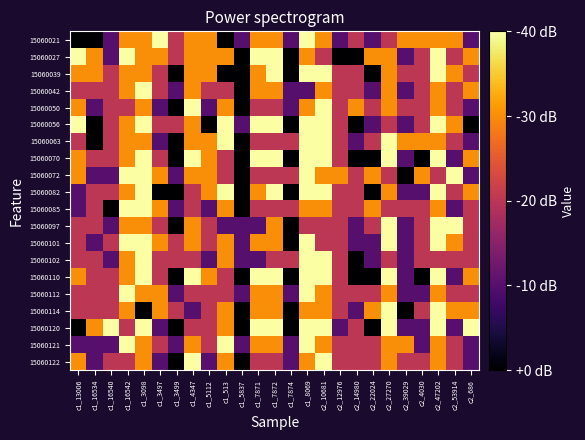

Reading left to right, what are all the values shown in this chart?

15060021: c1_13006=0	c1_16534=0	c1_16540=1	c1_16542=3	c1_3098=3	c1_3497=4	c1_3499=2	c1_4347=3	c1_5112=3	c1_513=0	c1_5837=1	c1_7871=3	c1_7872=3	c1_7874=1	c1_8069=4	c2_10681=3	c2_12976=1	c2_14980=2	c2_22024=1	c2_27270=2	c2_39029=3	c2_4030=3	c2_47202=3	c2_53914=3	c2_686=1
15060027: c1_13006=4	c1_16534=3	c1_16540=1	c1_16542=4	c1_3098=3	c1_3497=3	c1_3499=2	c1_4347=3	c1_5112=3	c1_513=3	c1_5837=0	c1_7871=4	c1_7872=4	c1_7874=0	c1_8069=3	c2_10681=2	c2_12976=0	c2_14980=0	c2_22024=3	c2_27270=3	c2_39029=1	c2_4030=2	c2_47202=4	c2_53914=2	c2_686=3
15060039: c1_13006=3	c1_16534=3	c1_16540=2	c1_16542=3	c1_3098=3	c1_3497=2	c1_3499=0	c1_4347=3	c1_5112=3	c1_513=0	c1_5837=0	c1_7871=3	c1_7872=4	c1_7874=0	c1_8069=4	c2_10681=4	c2_12976=2	c2_14980=2	c2_22024=0	c2_27270=3	c2_39029=2	c2_4030=2	c2_47202=4	c2_53914=3	c2_686=2
15060042: c1_13006=2	c1_16534=2	c1_16540=2	c1_16542=3	c1_3098=4	c1_3497=2	c1_3499=1	c1_4347=3	c1_5112=2	c1_513=2	c1_5837=0	c1_7871=3	c1_7872=3	c1_7874=1	c1_8069=1	c2_10681=3	c2_12976=2	c2_14980=2	c2_22024=1	c2_27270=3	c2_39029=1	c2_4030=2	c2_47202=3	c2_53914=2	c2_686=3
15060050: c1_13006=3	c1_16534=1	c1_16540=2	c1_16542=2	c1_3098=3	c1_3497=1	c1_3499=0	c1_4347=4	c1_5112=1	c1_513=3	c1_5837=0	c1_7871=2	c1_7872=2	c1_7874=1	c1_8069=3	c2_10681=4	c2_12976=2	c2_14980=3	c2_22024=2	c2_27270=3	c2_39029=2	c2_4030=2	c2_47202=3	c2_53914=2	c2_686=1
15060056: c1_13006=4	c1_16534=0	c1_16540=2	c1_16542=3	c1_3098=4	c1_3497=2	c1_3499=2	c1_4347=3	c1_5112=0	c1_513=4	c1_5837=1	c1_7871=4	c1_7872=4	c1_7874=0	c1_8069=4	c2_10681=4	c2_12976=2	c2_14980=0	c2_22024=1	c2_27270=2	c2_39029=1	c2_4030=2	c2_47202=4	c2_53914=3	c2_686=0
15060063: c1_13006=2	c1_16534=0	c1_16540=2	c1_16542=3	c1_3098=3	c1_3497=1	c1_3499=0	c1_4347=3	c1_5112=3	c1_513=4	c1_5837=0	c1_7871=2	c1_7872=2	c1_7874=2	c1_8069=4	c2_10681=4	c2_12976=2	c2_14980=1	c2_22024=2	c2_27270=4	c2_39029=3	c2_4030=3	c2_47202=3	c2_53914=2	c2_686=1
15060070: c1_13006=3	c1_16534=2	c1_16540=2	c1_16542=3	c1_3098=4	c1_3497=2	c1_3499=0	c1_4347=4	c1_5112=3	c1_513=2	c1_5837=0	c1_7871=4	c1_7872=4	c1_7874=0	c1_8069=4	c2_10681=4	c2_12976=2	c2_14980=0	c2_22024=0	c2_27270=4	c2_39029=1	c2_4030=0	c2_47202=4	c2_53914=1	c2_686=3
15060072: c1_13006=3	c1_16534=1	c1_16540=1	c1_16542=4	c1_3098=4	c1_3497=3	c1_3499=1	c1_4347=3	c1_5112=3	c1_513=2	c1_5837=0	c1_7871=2	c1_7872=2	c1_7874=2	c1_8069=4	c2_10681=3	c2_12976=3	c2_14980=2	c2_22024=3	c2_27270=2	c2_39029=0	c2_4030=3	c2_47202=2	c2_53914=4	c2_686=1
15060082: c1_13006=1	c1_16534=2	c1_16540=2	c1_16542=3	c1_3098=4	c1_3497=0	c1_3499=0	c1_4347=2	c1_5112=3	c1_513=4	c1_5837=0	c1_7871=3	c1_7872=4	c1_7874=0	c1_8069=4	c2_10681=4	c2_12976=2	c2_14980=2	c2_22024=0	c2_27270=3	c2_39029=1	c2_4030=1	c2_47202=4	c2_53914=2	c2_686=3
15060085: c1_13006=1	c1_16534=2	c1_16540=0	c1_16542=4	c1_3098=4	c1_3497=3	c1_3499=1	c1_4347=2	c1_5112=1	c1_513=3	c1_5837=0	c1_7871=2	c1_7872=2	c1_7874=2	c1_8069=3	c2_10681=3	c2_12976=2	c2_14980=2	c2_22024=3	c2_27270=2	c2_39029=2	c2_4030=2	c2_47202=3	c2_53914=1	c2_686=2
15060097: c1_13006=2	c1_16534=2	c1_16540=1	c1_16542=3	c1_3098=3	c1_3497=2	c1_3499=0	c1_4347=3	c1_5112=2	c1_513=1	c1_5837=1	c1_7871=1	c1_7872=3	c1_7874=0	c1_8069=2	c2_10681=2	c2_12976=2	c2_14980=1	c2_22024=2	c2_27270=4	c2_39029=1	c2_4030=2	c2_47202=4	c2_53914=4	c2_686=2
15060101: c1_13006=2	c1_16534=1	c1_16540=2	c1_16542=4	c1_3098=4	c1_3497=3	c1_3499=2	c1_4347=3	c1_5112=2	c1_513=3	c1_5837=1	c1_7871=3	c1_7872=3	c1_7874=0	c1_8069=4	c2_10681=2	c2_12976=2	c2_14980=1	c2_22024=1	c2_27270=4	c2_39029=1	c2_4030=2	c2_47202=4	c2_53914=3	c2_686=2
15060102: c1_13006=2	c1_16534=2	c1_16540=1	c1_16542=3	c1_3098=4	c1_3497=2	c1_3499=2	c1_4347=2	c1_5112=1	c1_513=3	c1_5837=1	c1_7871=1	c1_7872=2	c1_7874=2	c1_8069=4	c2_10681=4	c2_12976=2	c2_14980=0	c2_22024=1	c2_27270=2	c2_39029=1	c2_4030=2	c2_47202=2	c2_53914=2	c2_686=2
15060110: c1_13006=3	c1_16534=2	c1_16540=2	c1_16542=3	c1_3098=4	c1_3497=2	c1_3499=0	c1_4347=4	c1_5112=3	c1_513=2	c1_5837=0	c1_7871=4	c1_7872=4	c1_7874=0	c1_8069=4	c2_10681=4	c2_12976=2	c2_14980=0	c2_22024=0	c2_27270=4	c2_39029=1	c2_4030=0	c2_47202=4	c2_53914=1	c2_686=3
15060112: c1_13006=2	c1_16534=2	c1_16540=2	c1_16542=4	c1_3098=3	c1_3497=3	c1_3499=1	c1_4347=2	c1_5112=2	c1_513=2	c1_5837=1	c1_7871=3	c1_7872=3	c1_7874=1	c1_8069=4	c2_10681=3	c2_12976=2	c2_14980=2	c2_22024=2	c2_27270=3	c2_39029=1	c2_4030=1	c2_47202=3	c2_53914=2	c2_686=2
15060114: c1_13006=2	c1_16534=2	c1_16540=2	c1_16542=3	c1_3098=0	c1_3497=3	c1_3499=2	c1_4347=1	c1_5112=2	c1_513=3	c1_5837=0	c1_7871=3	c1_7872=3	c1_7874=0	c1_8069=3	c2_10681=3	c2_12976=2	c2_14980=1	c2_22024=3	c2_27270=4	c2_39029=0	c2_4030=2	c2_47202=4	c2_53914=3	c2_686=3
15060120: c1_13006=0	c1_16534=3	c1_16540=4	c1_16542=2	c1_3098=4	c1_3497=1	c1_3499=0	c1_4347=2	c1_5112=2	c1_513=3	c1_5837=0	c1_7871=4	c1_7872=4	c1_7874=0	c1_8069=4	c2_10681=4	c2_12976=1	c2_14980=2	c2_22024=0	c2_27270=4	c2_39029=1	c2_4030=1	c2_47202=4	c2_53914=1	c2_686=4
15060121: c1_13006=1	c1_16534=1	c1_16540=1	c1_16542=4	c1_3098=3	c1_3497=2	c1_3499=1	c1_4347=3	c1_5112=2	c1_513=4	c1_5837=1	c1_7871=3	c1_7872=3	c1_7874=1	c1_8069=4	c2_10681=3	c2_12976=2	c2_14980=2	c2_22024=2	c2_27270=3	c2_39029=3	c2_4030=1	c2_47202=3	c2_53914=2	c2_686=1
15060122: c1_13006=3	c1_16534=1	c1_16540=2	c1_16542=2	c1_3098=3	c1_3497=1	c1_3499=0	c1_4347=4	c1_5112=1	c1_513=3	c1_5837=0	c1_7871=2	c1_7872=2	c1_7874=1	c1_8069=3	c2_10681=4	c2_12976=2	c2_14980=2	c2_22024=2	c2_27270=3	c2_39029=2	c2_4030=2	c2_47202=3	c2_53914=2	c2_686=1